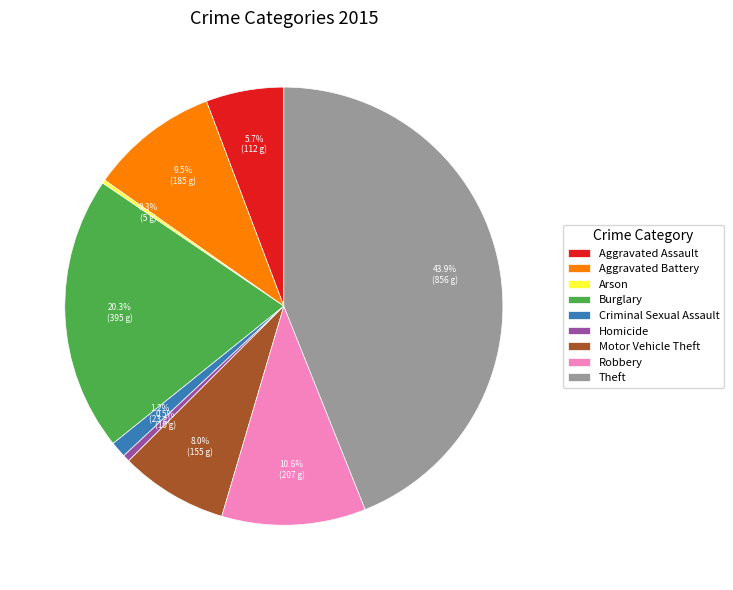

Which slice is the largest?

Theft